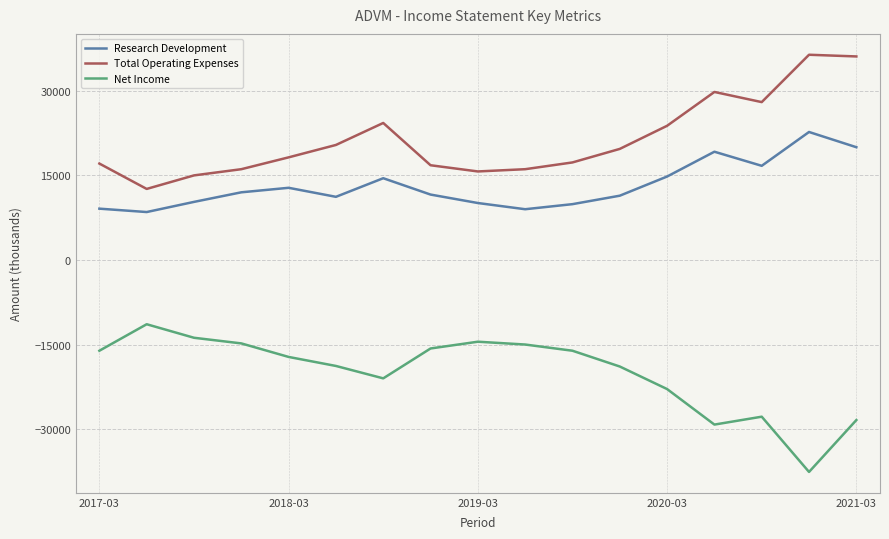

What is the maximum value for Research Development?

22700